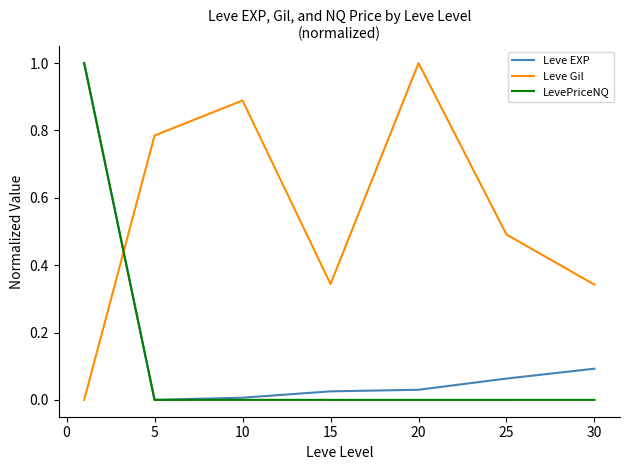

After their last crossing, which series has the higher values: Leve Gil or LevePriceNQ?

Leve Gil